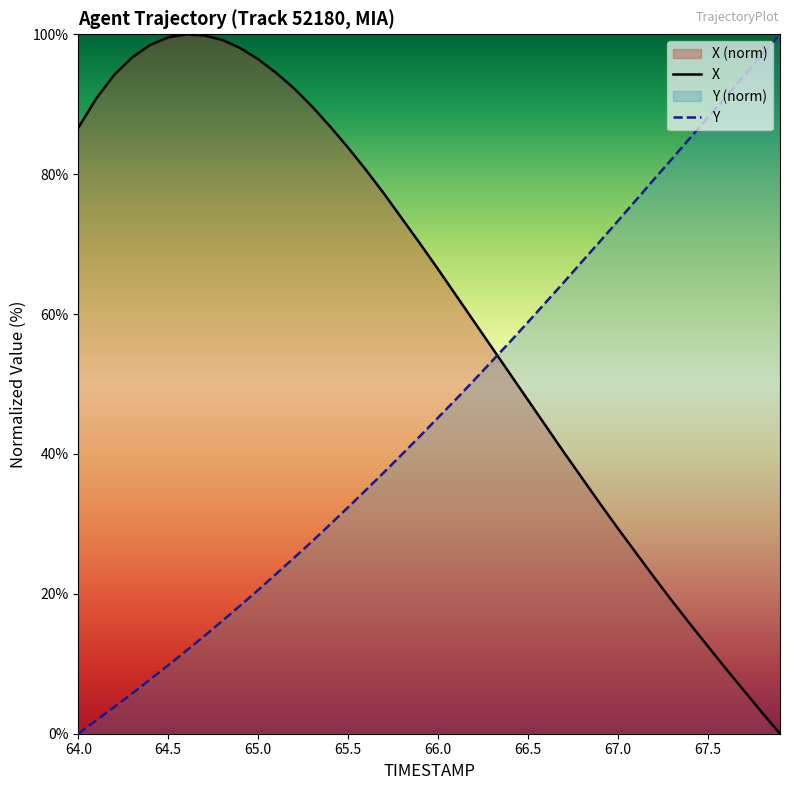

What is the maximum value for X?

100.0